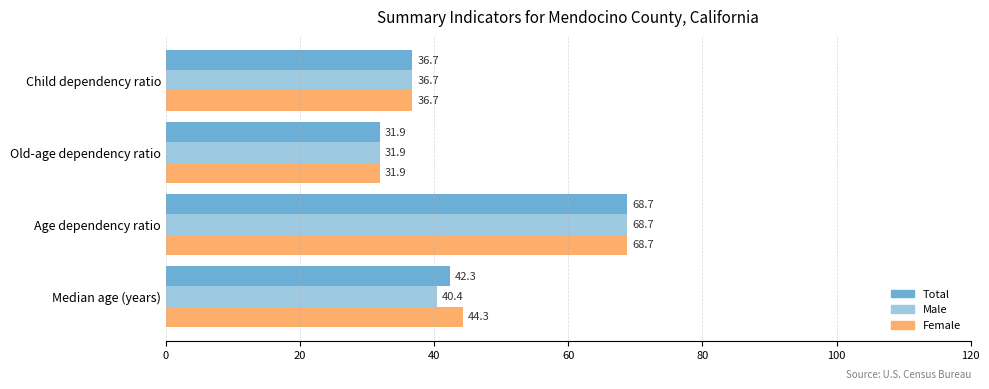

Which series has the largest total across all categories?

Female